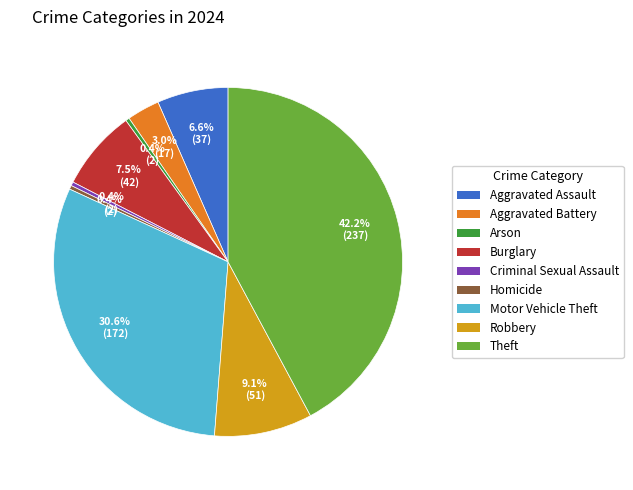

How many segments does this pie chart have?

9